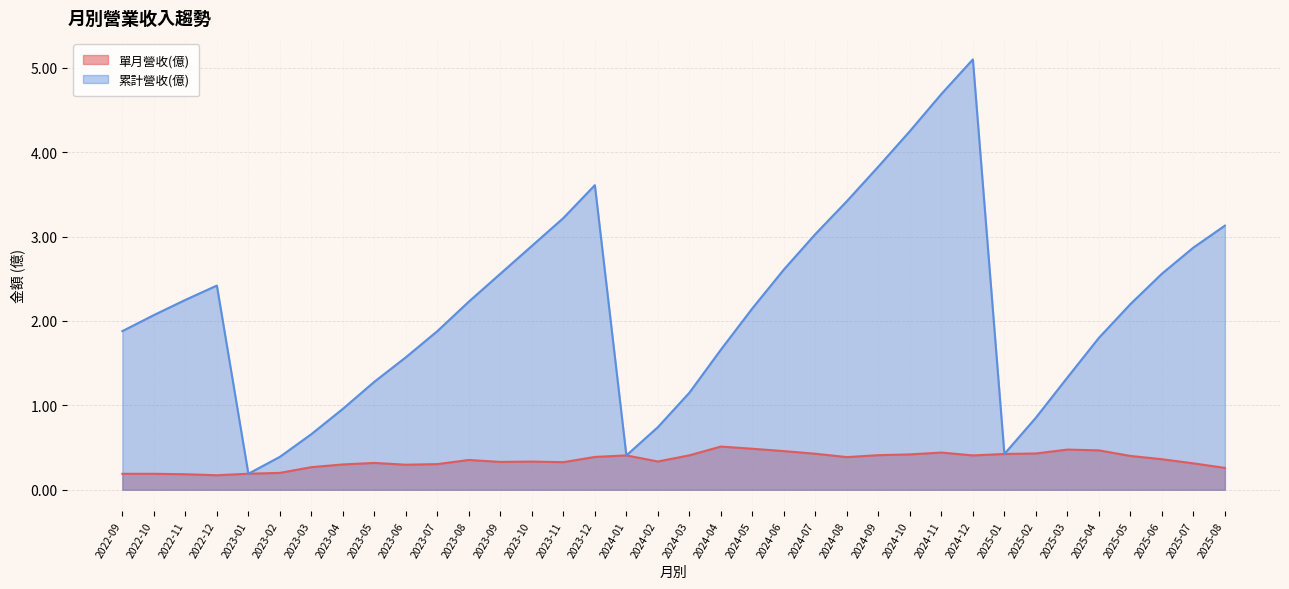

Between 2023-10 and 2022-11, which is larger?

2023-10